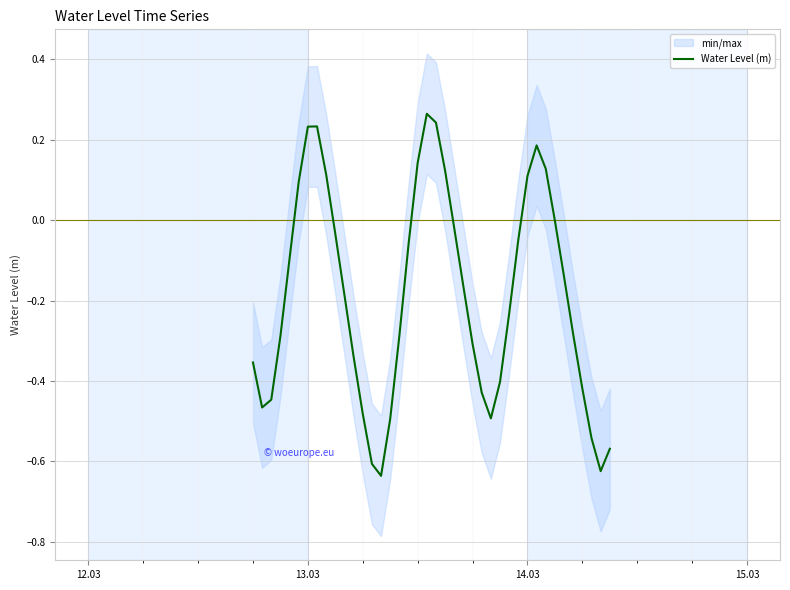

What is the minimum value shown in the chart?

-0.6